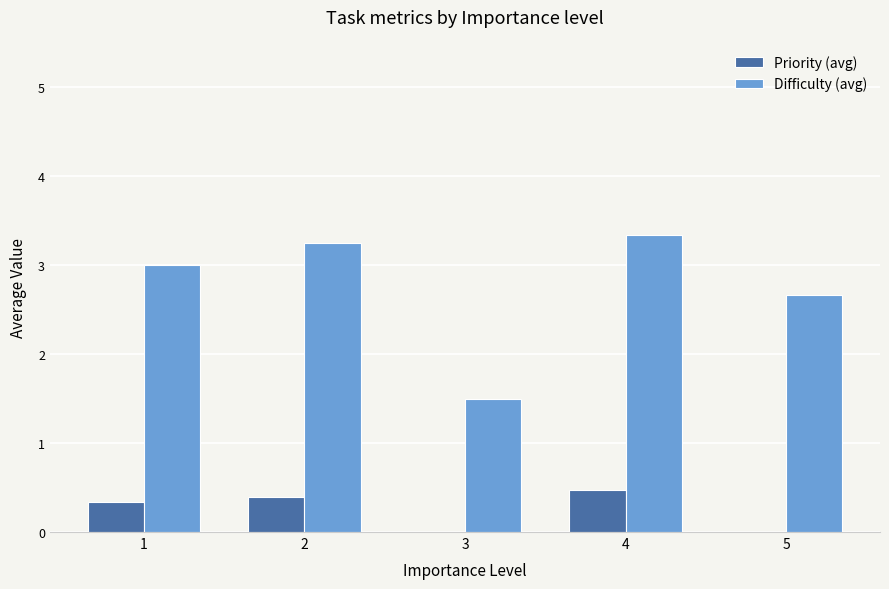

How many Difficulty (avg) values are between 2 and 3?

2